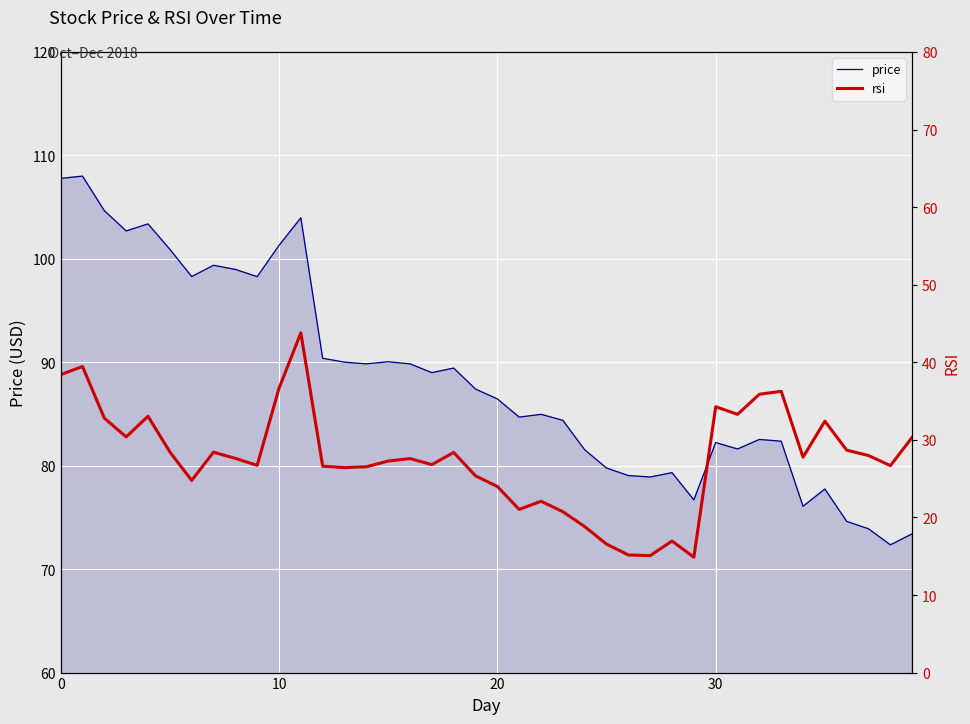

What is the maximum value for price?

108.0